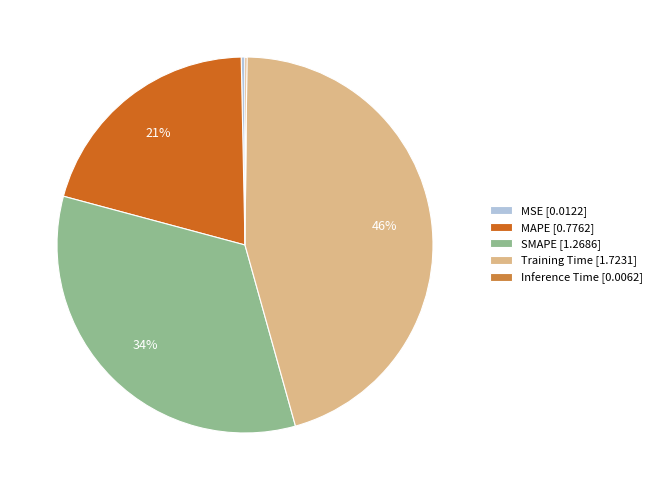

Is there any slice that represents more than half of the pie?

No